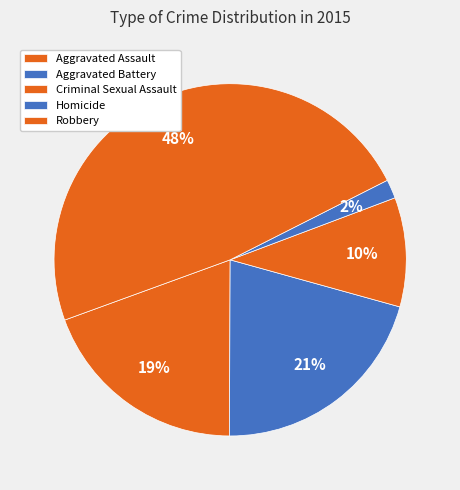

Is there a majority slice in this chart?

No